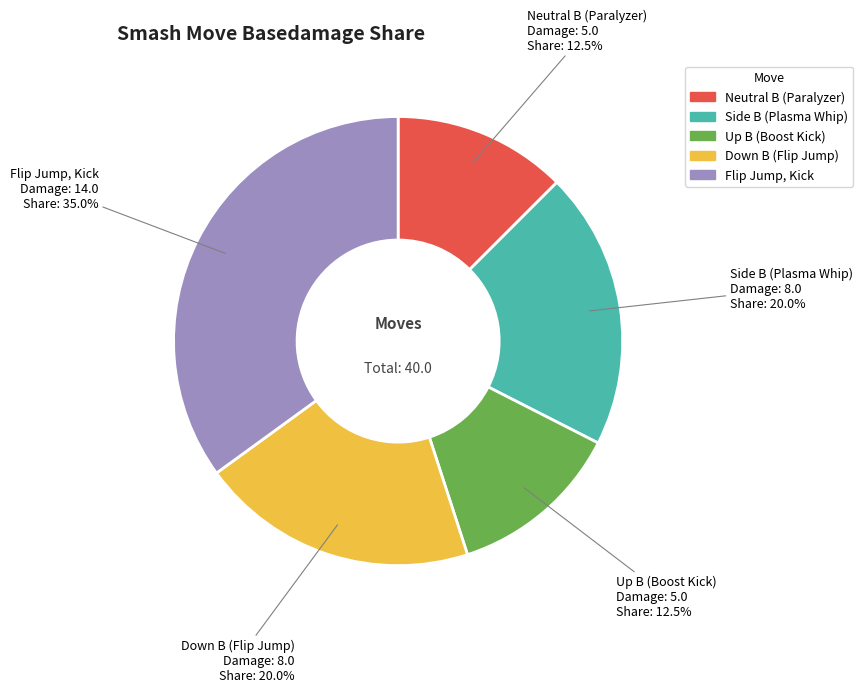

Is there any slice that represents more than half of the pie?

No